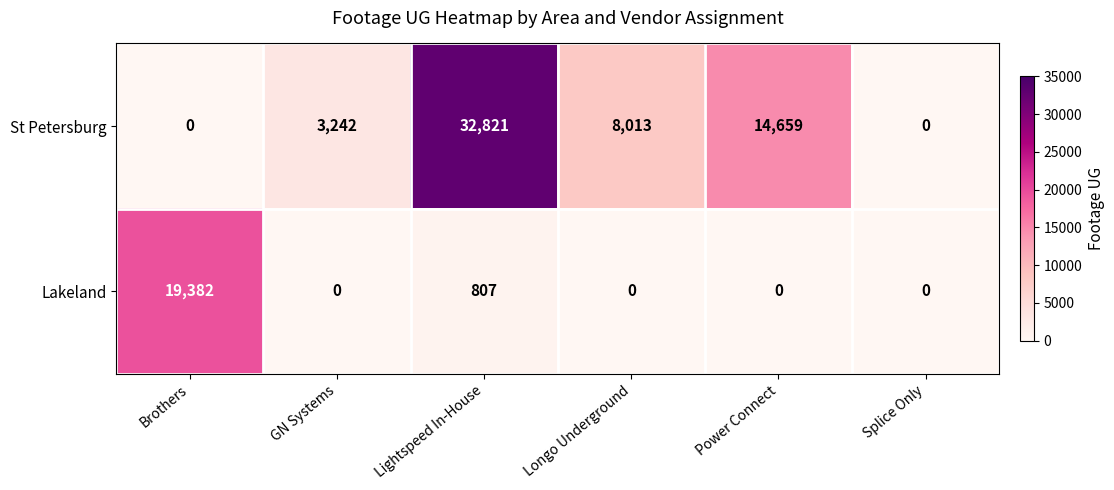

Reading left to right, what are all the values shown in this chart?

St Petersburg: 0	3242	32821	8013	14659	0
Lakeland: 19382	0	807	0	0	0